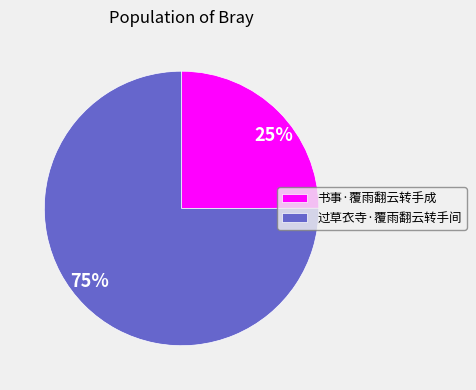

Which category has the smallest portion of the pie?

书事·覆雨翻云转手成